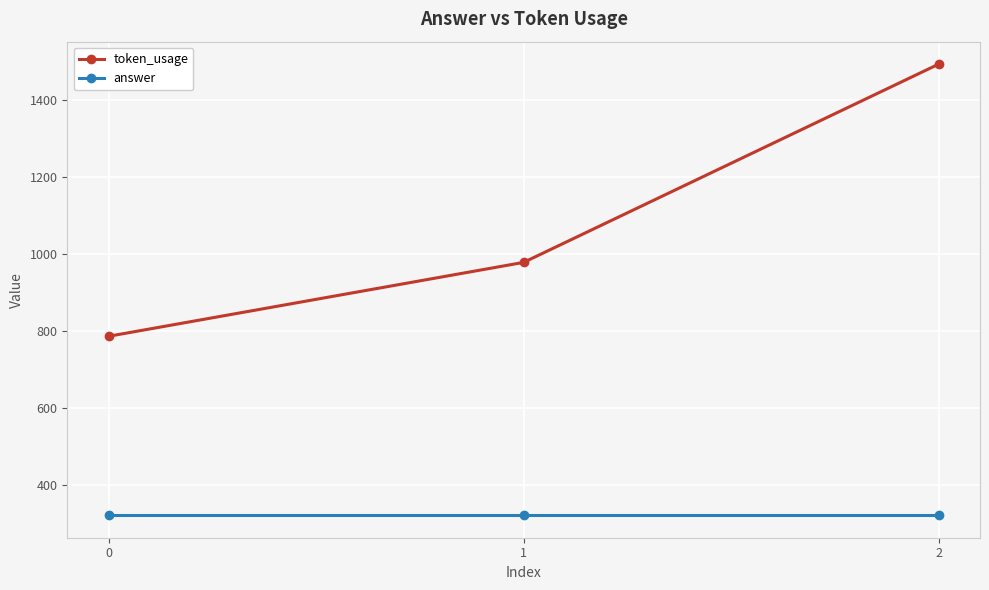

Reading right to left, extract all data points from this chart.

token_usage: 2=1493	1=978	0=786
answer: 2=321	1=321	0=321